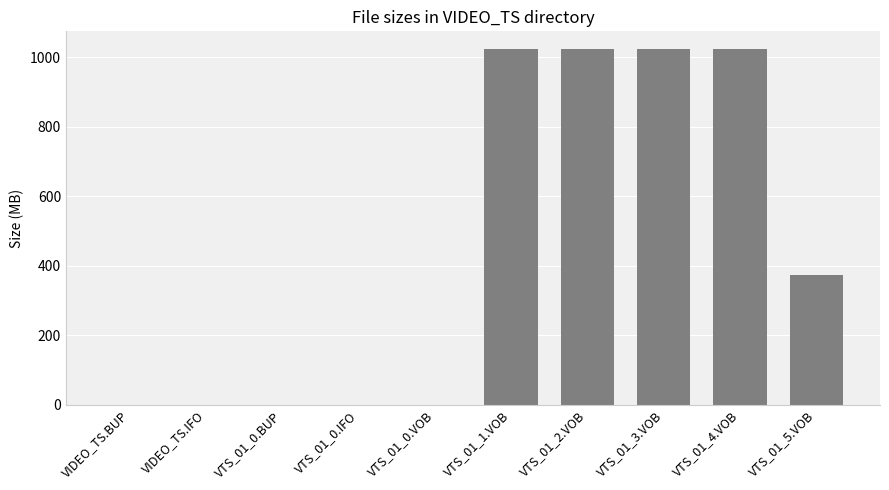

The value at VTS_01_0.IFO is 0.1. True or false?

True